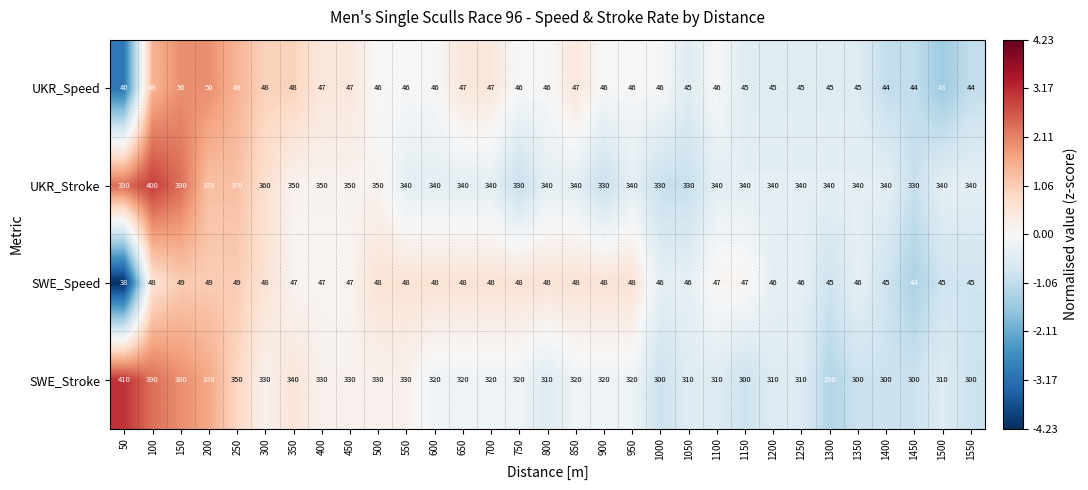

List the series in order of their peak value, lowest first.

SWE_Speed, UKR_Speed, UKR_Stroke, SWE_Stroke